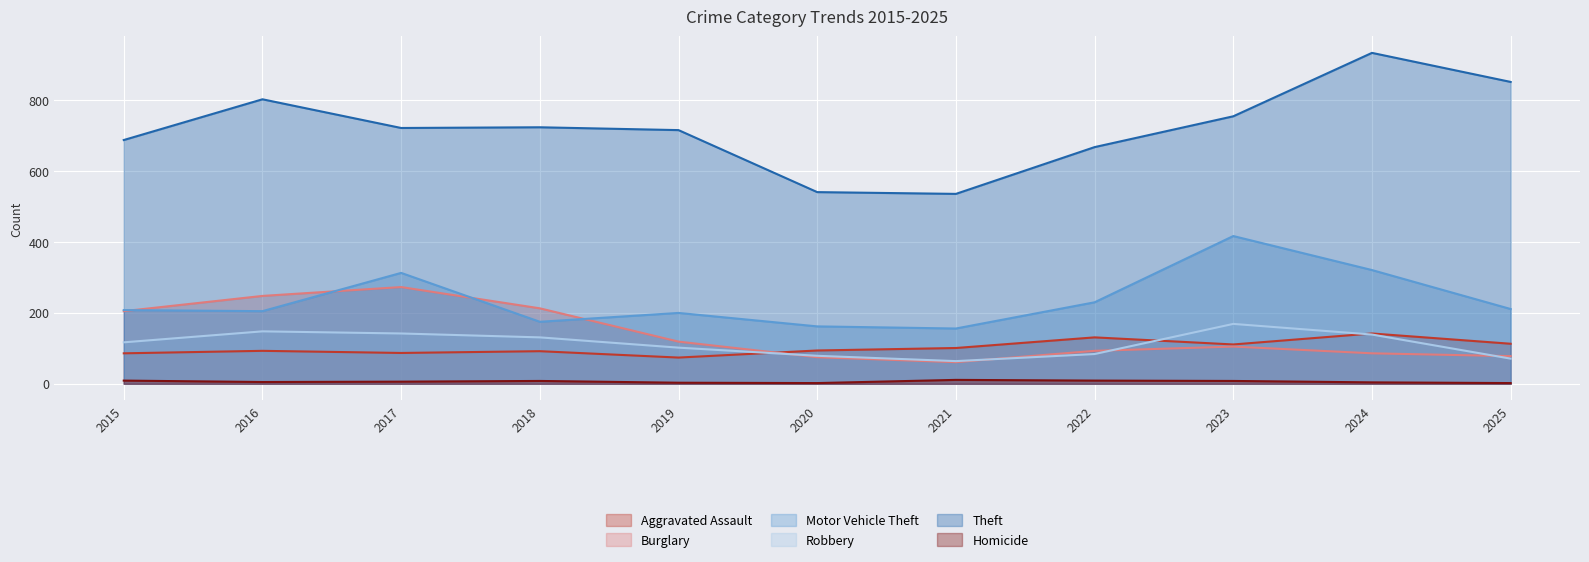

Count the number of data series in this chart.

6